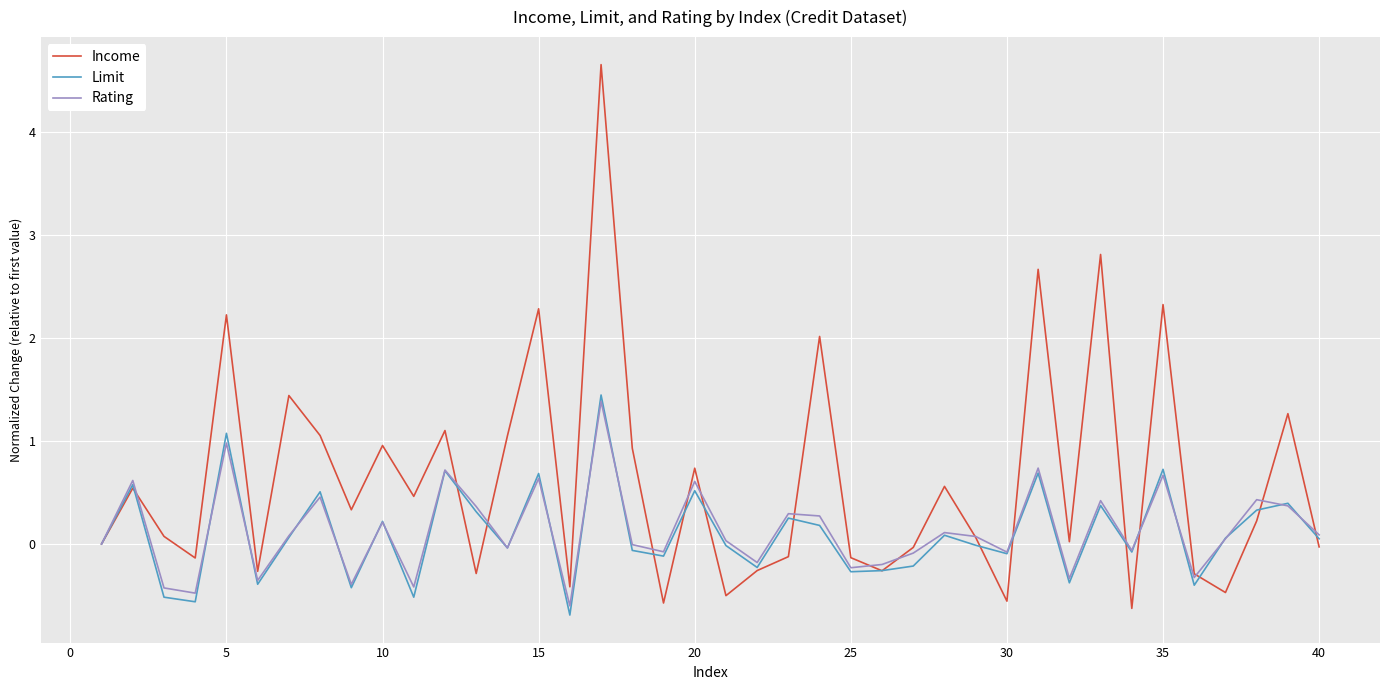

What is the average value of the Limit series?

0.1